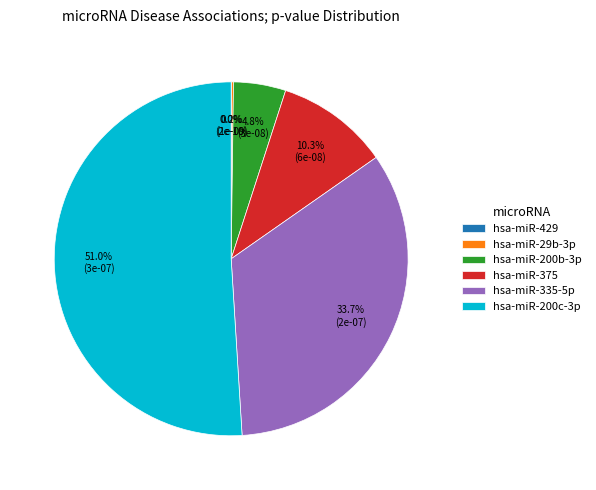

Does hsa-miR-200b-3p account for over 50% of the chart?

No